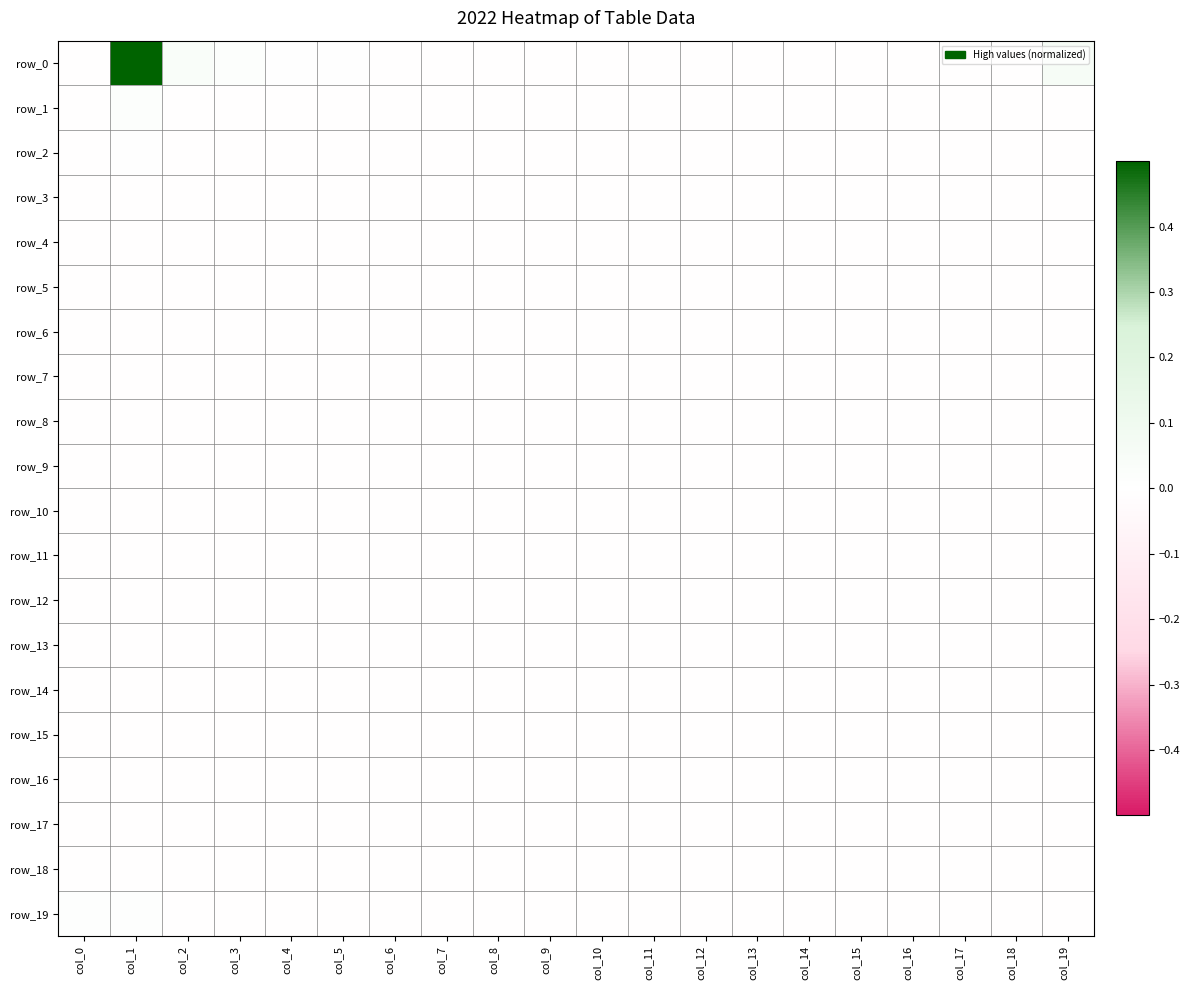

At which label is row_19 closest to 0?

col_19